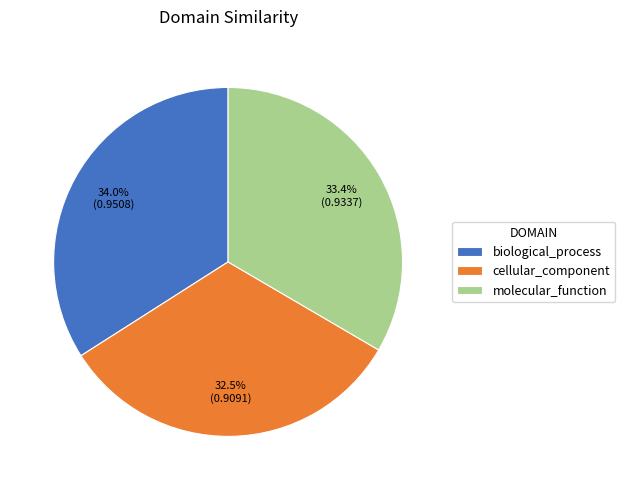

The molecular_function slice represents 33% of the pie. True or false?

True